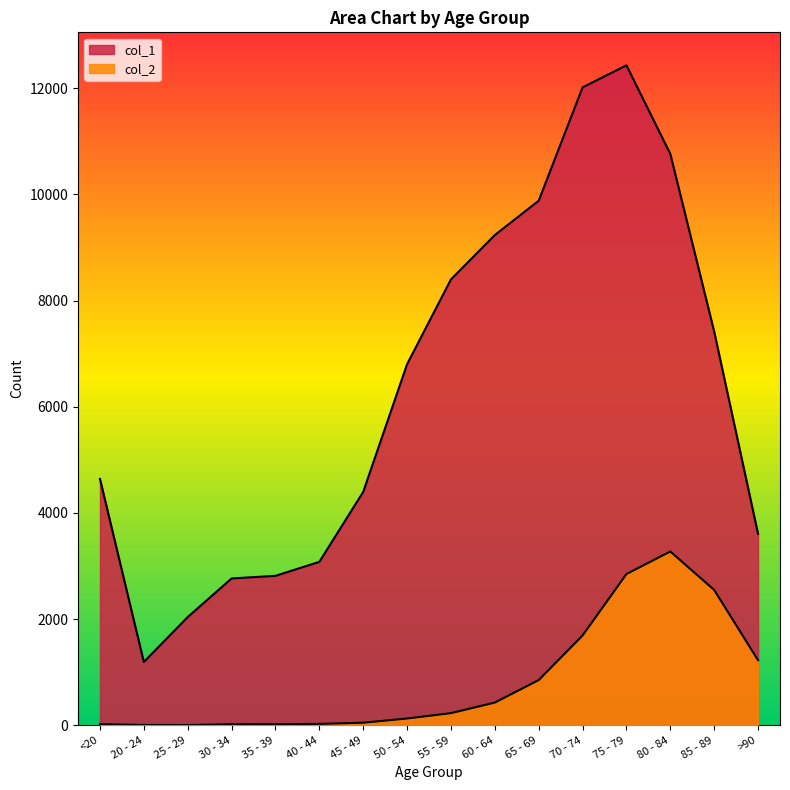

At which category is the sum across all series the highest?

75 - 79